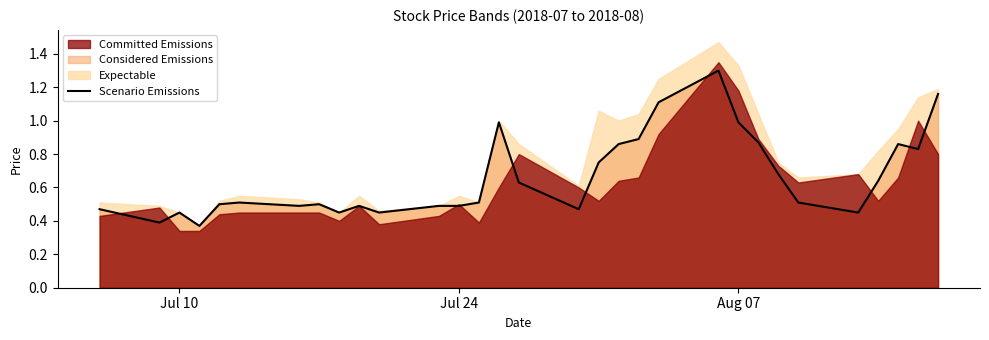

How many points are lower than both their immediate neighbors (excluding endpoints)?

8